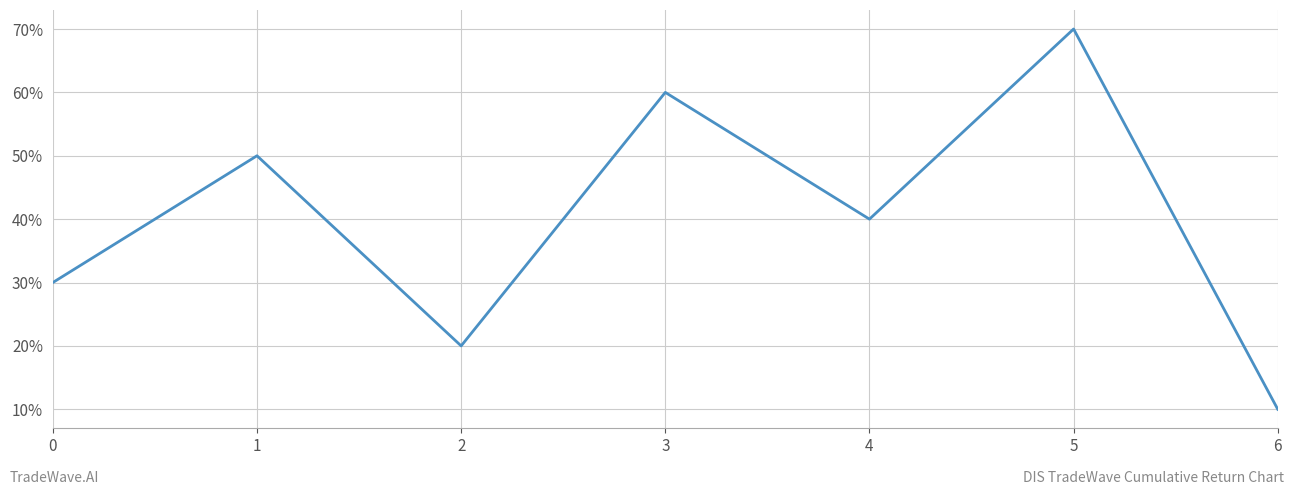

What is the change in value from 0 to 4?

+1